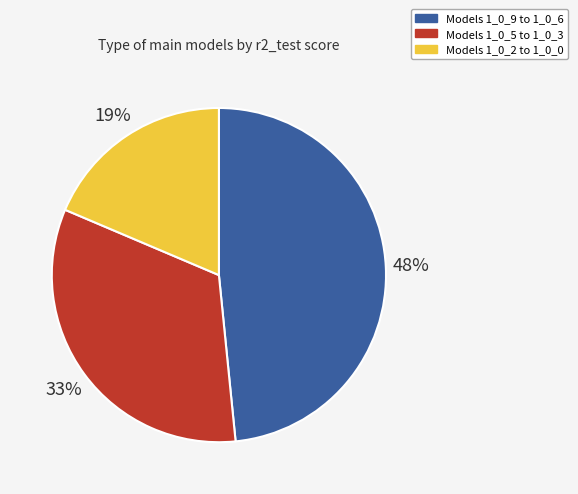

Count the number of slices in the pie.

3